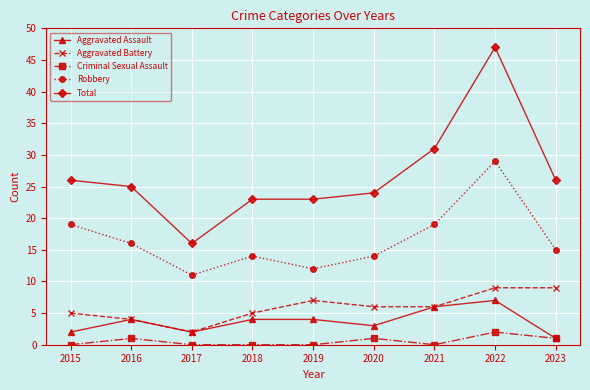

At which category does Aggravated Battery reach its first local valley?

2017